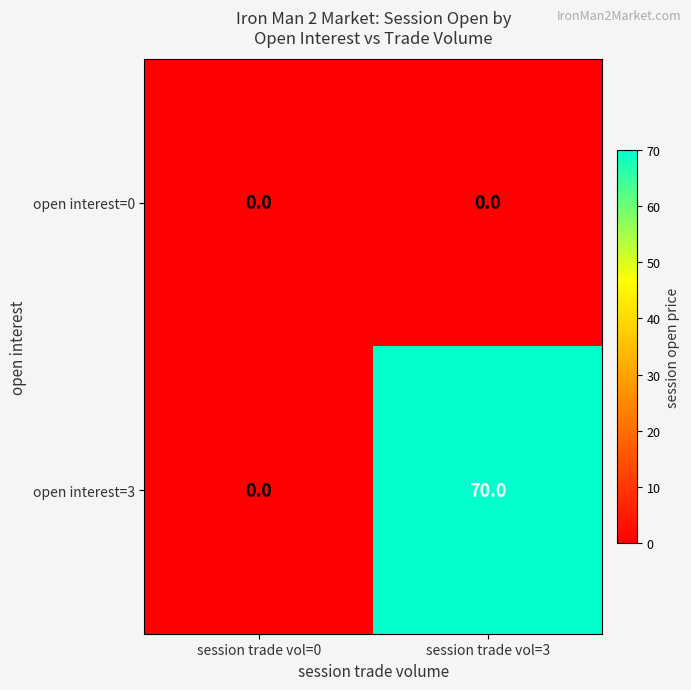

What is the total value across all series at session trade vol=3?

70